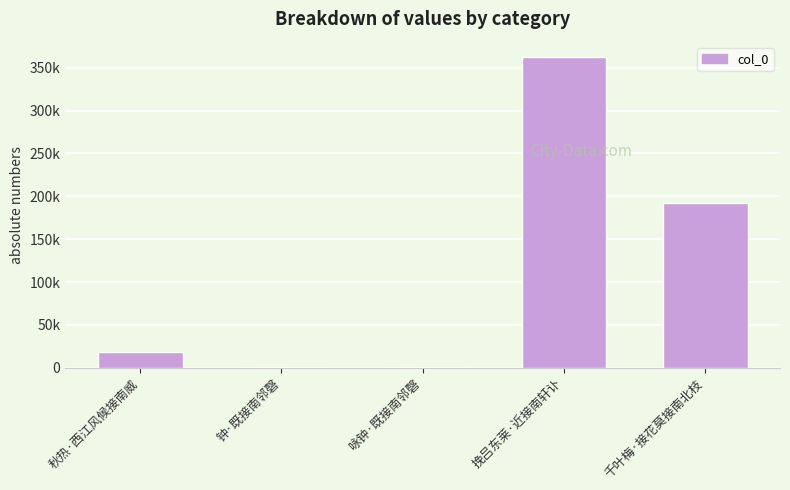

Rank the categories by value from lowest to highest.

咏钟·既接南邻磬, 钟·既接南邻磬, 秋热·西江风候接南威, 千叶梅·接花莫接南北枝, 挽吕东莱·近接南轩讣